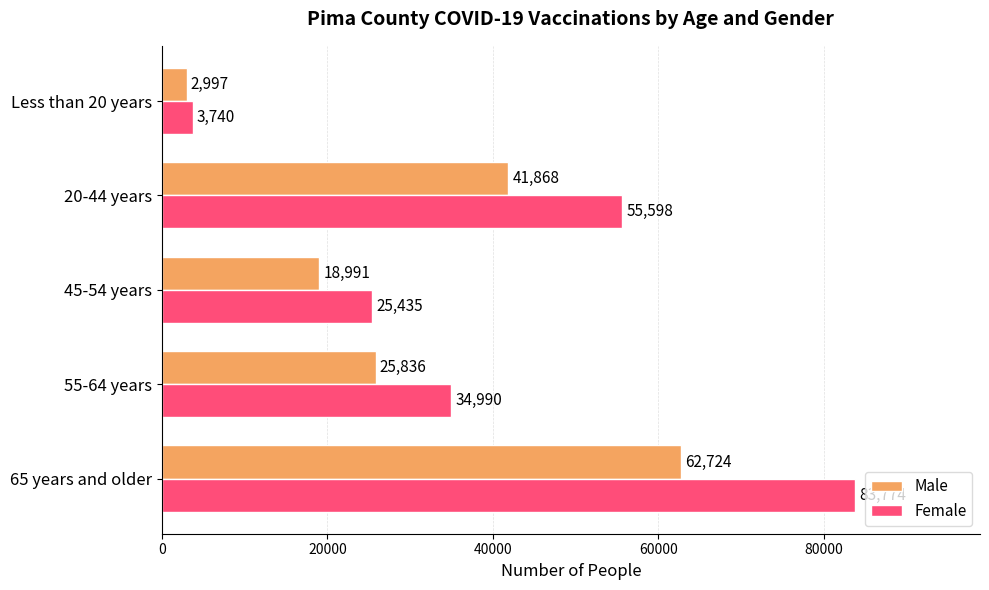

Which series has the largest total across all categories?

Female